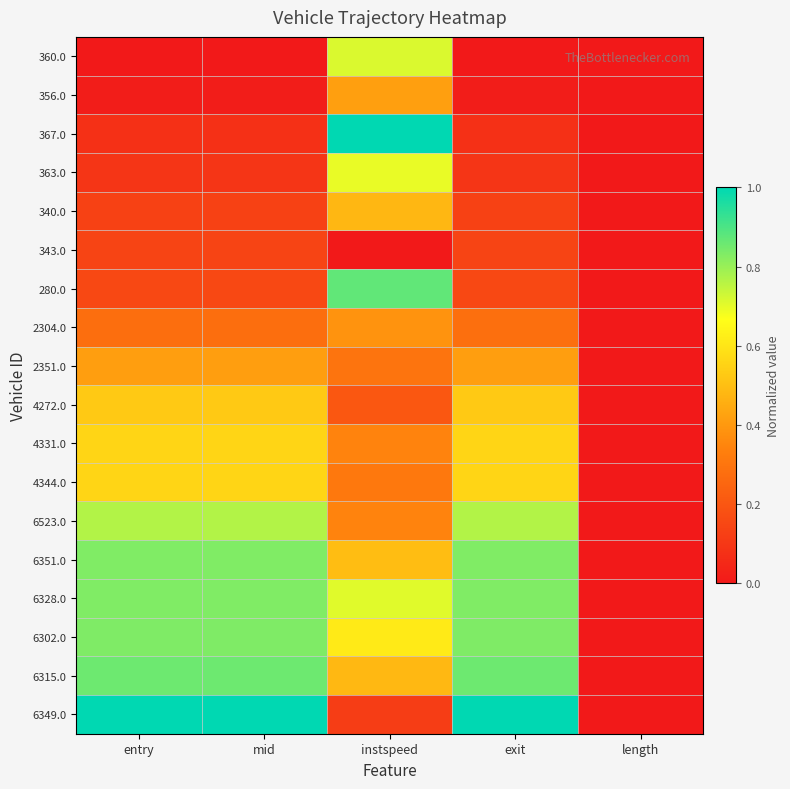

Reading right to left, list all the values displayed in this chart.

360.0: length=0.0	exit=0.0	instspeed=0.7	mid=0.0	entry=0.0
356.0: length=0.0	exit=0.0	instspeed=0.4	mid=0.0	entry=0.0
367.0: length=0.0	exit=0.1	instspeed=1.0	mid=0.1	entry=0.1
363.0: length=0.0	exit=0.1	instspeed=0.7	mid=0.1	entry=0.1
340.0: length=0.0	exit=0.1	instspeed=0.5	mid=0.1	entry=0.1
343.0: length=0.0	exit=0.1	instspeed=0.0	mid=0.1	entry=0.1
280.0: length=0.0	exit=0.2	instspeed=0.9	mid=0.2	entry=0.2
2304.0: length=0.0	exit=0.3	instspeed=0.4	mid=0.3	entry=0.3
2351.0: length=0.0	exit=0.4	instspeed=0.3	mid=0.4	entry=0.4
4272.0: length=0.0	exit=0.5	instspeed=0.2	mid=0.5	entry=0.5
4331.0: length=0.0	exit=0.6	instspeed=0.3	mid=0.6	entry=0.6
4344.0: length=0.0	exit=0.6	instspeed=0.3	mid=0.6	entry=0.6
6523.0: length=0.0	exit=0.8	instspeed=0.3	mid=0.8	entry=0.8
6351.0: length=0.0	exit=0.8	instspeed=0.5	mid=0.8	entry=0.8
6328.0: length=0.0	exit=0.8	instspeed=0.7	mid=0.8	entry=0.8
6302.0: length=0.0	exit=0.8	instspeed=0.6	mid=0.8	entry=0.8
6315.0: length=0.0	exit=0.9	instspeed=0.5	mid=0.9	entry=0.9
6349.0: length=0.0	exit=1.0	instspeed=0.1	mid=1.0	entry=1.0